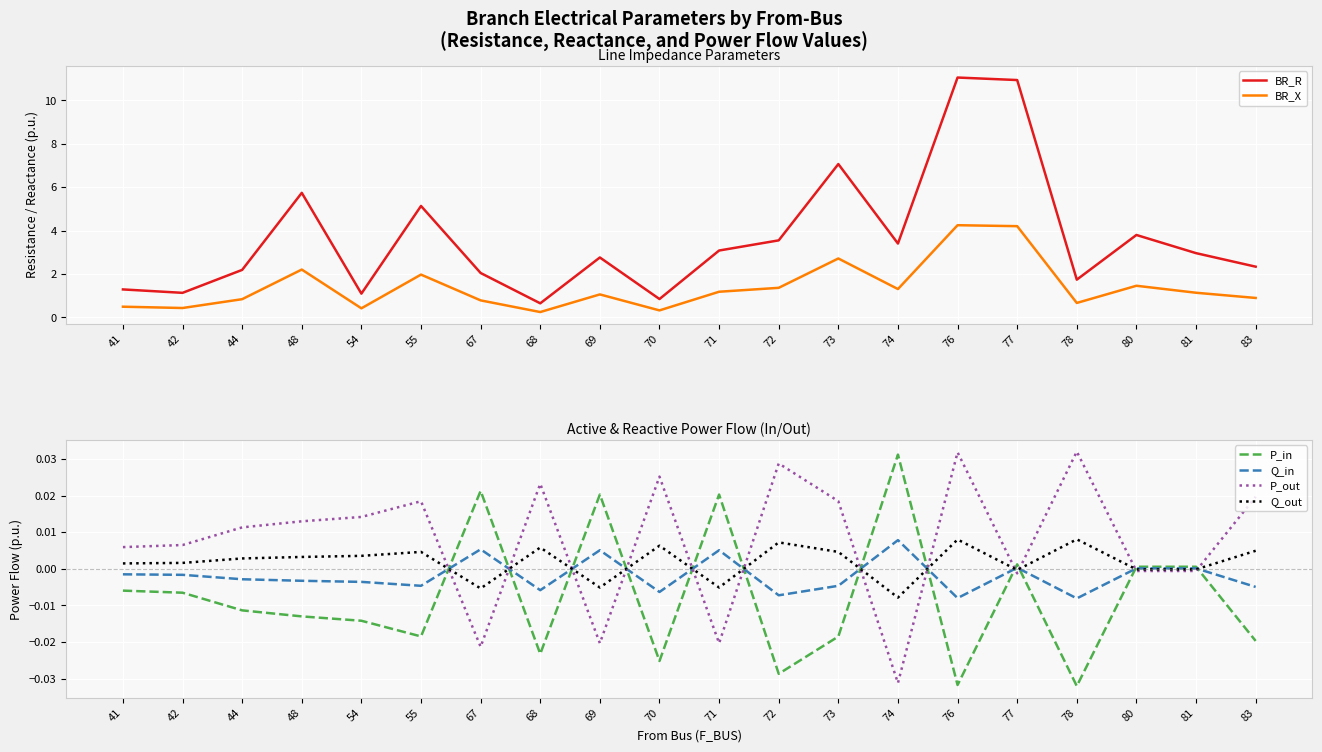

Rank the series by their maximum value, from highest to lowest.

BR_R, BR_X, P_out, P_in, Q_out, Q_in